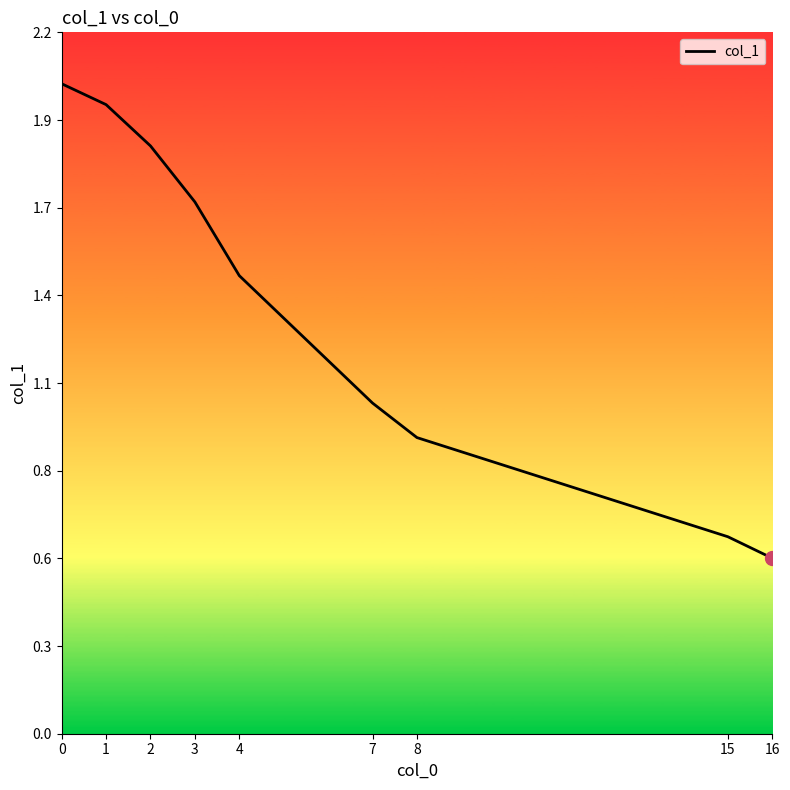

What is the change in value from 0 to 3?

-0.4